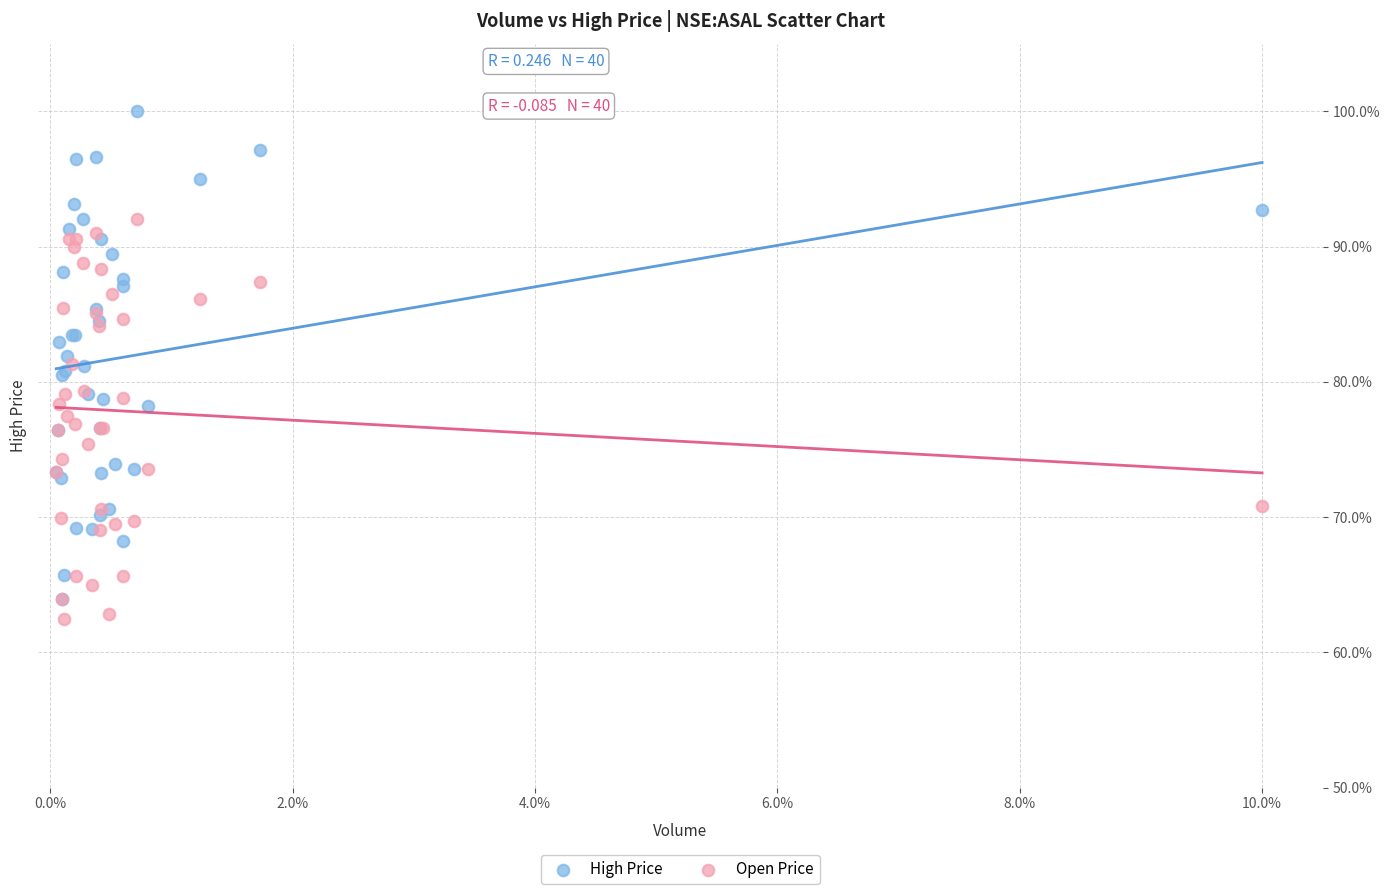

What are all the series names shown in the legend?

High Price, Open Price